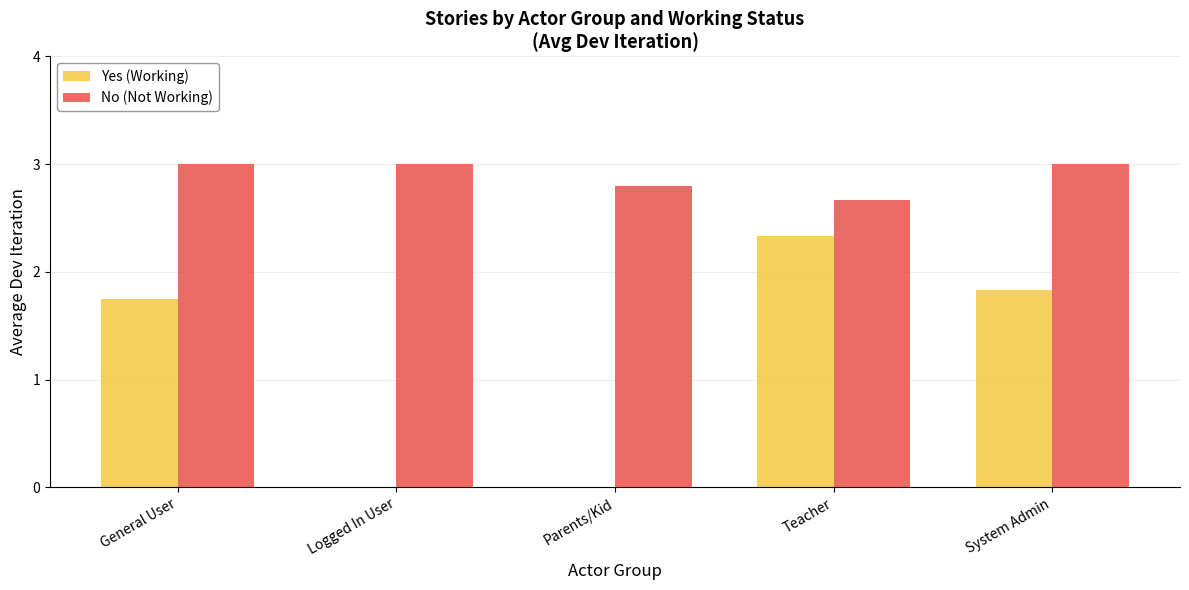

At which label does Yes (Working) reach its peak?

Teacher